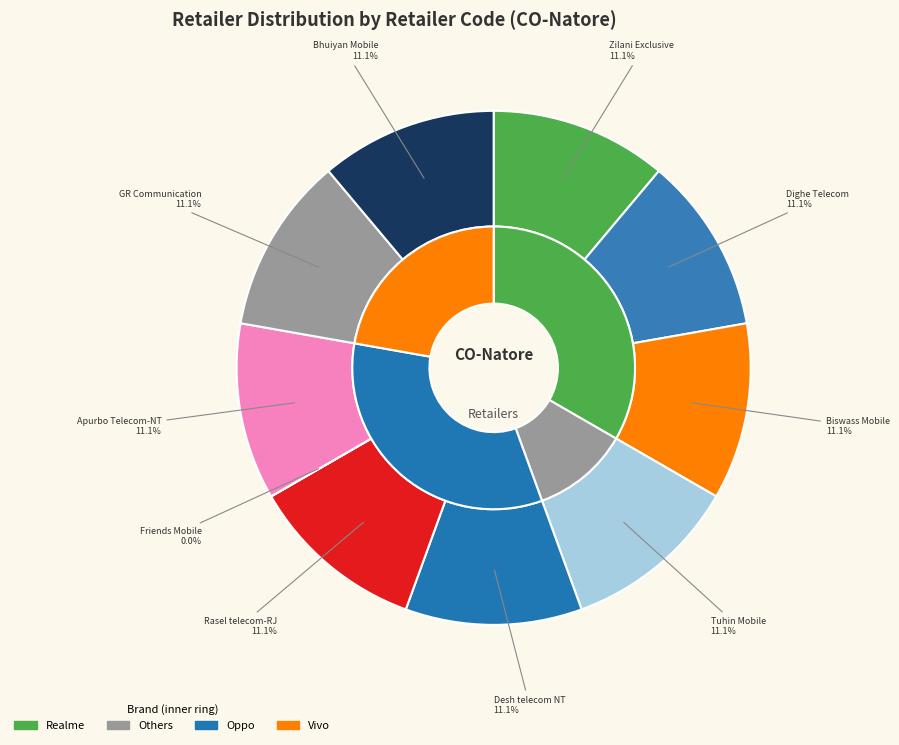

To the nearest percent, what is the difference between the largest and smallest slice percentages?

11%